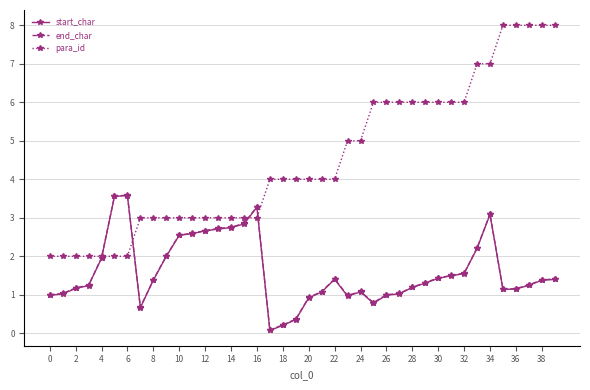

What is the value of the para_id point at the 39th from the left?

8.0